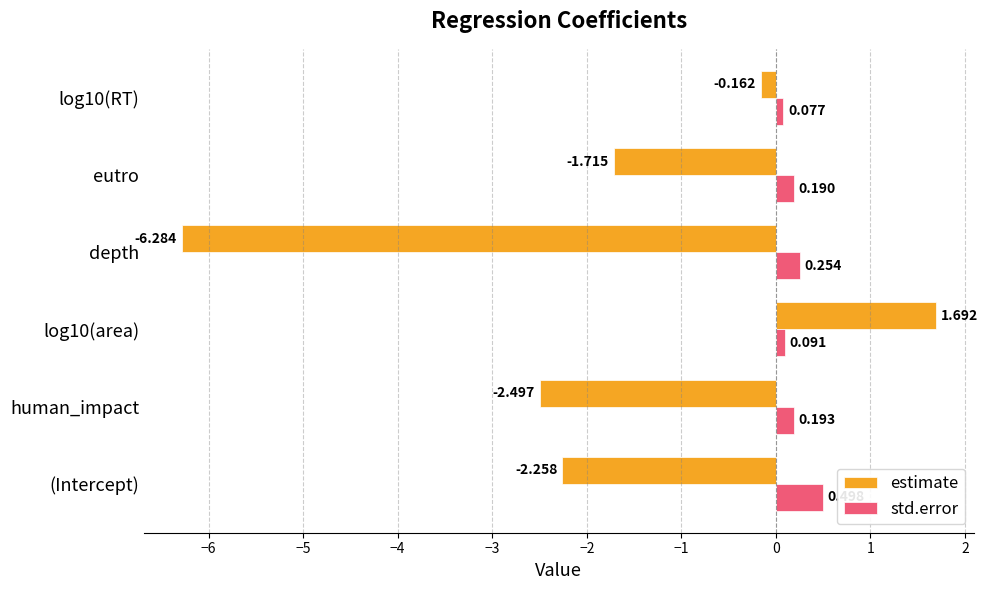

Which category has the lowest value in the estimate series?

depth